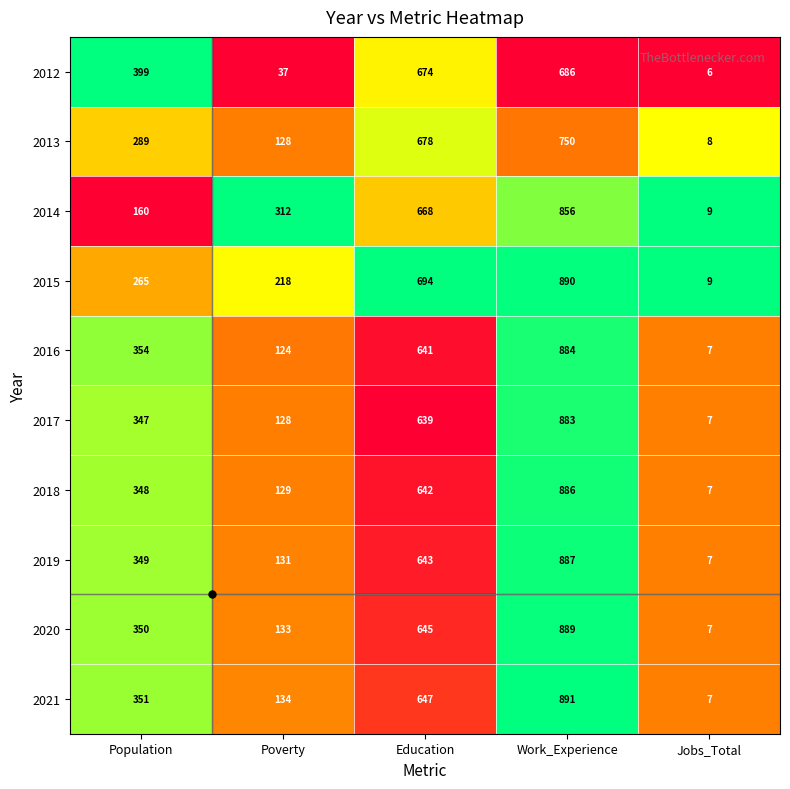

At which category is the sum across all series the highest?

Work_Experience